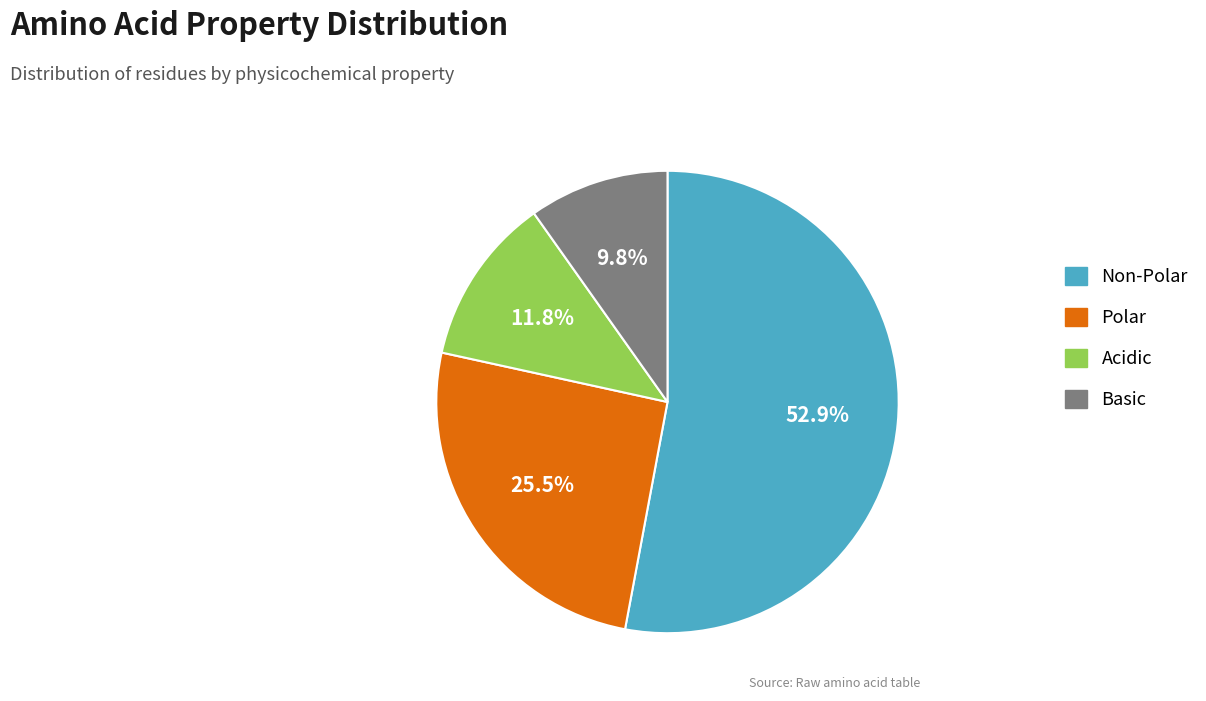

Count the number of slices in the pie.

4